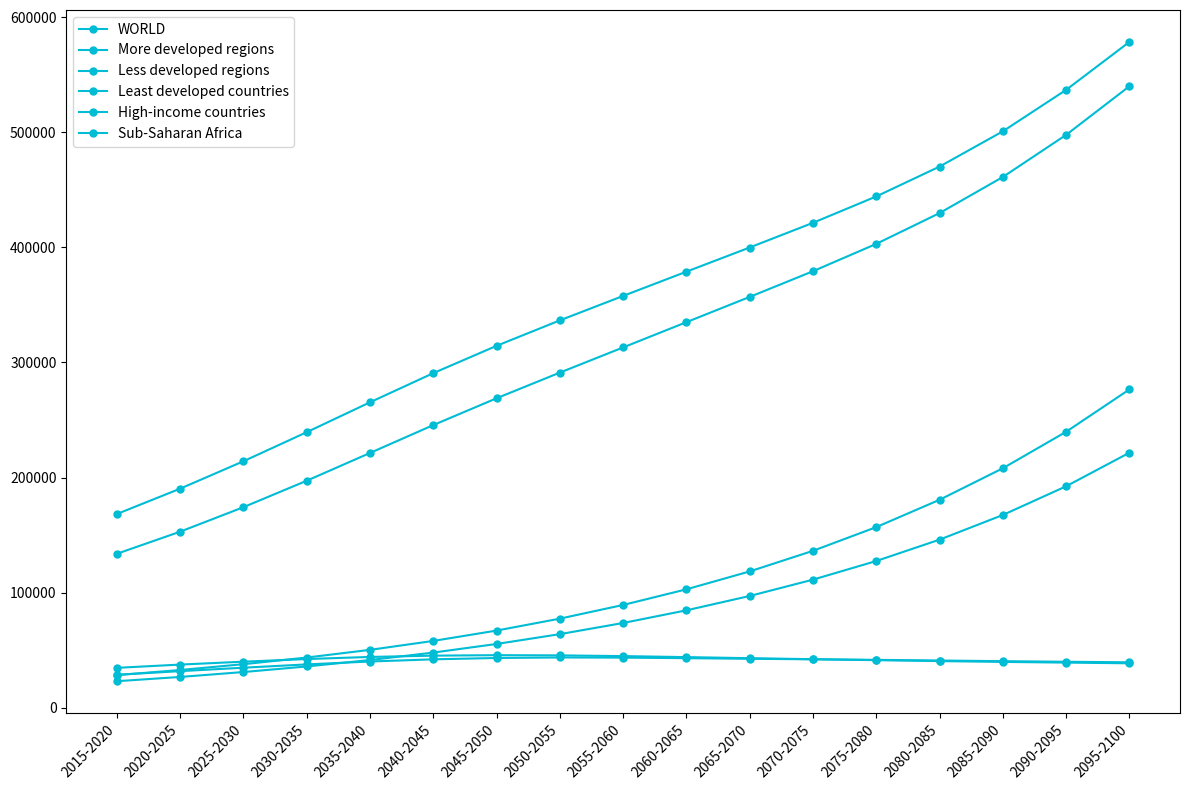

Is this an area chart (filled region under the line)?

No